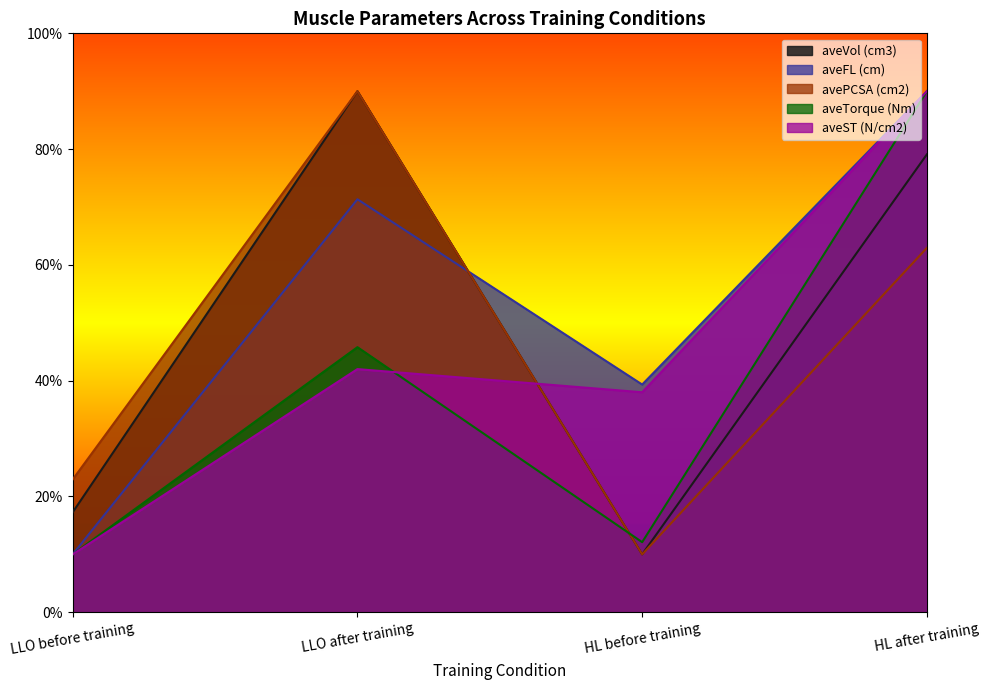

Does the chart display data point markers on the line(s)?

No